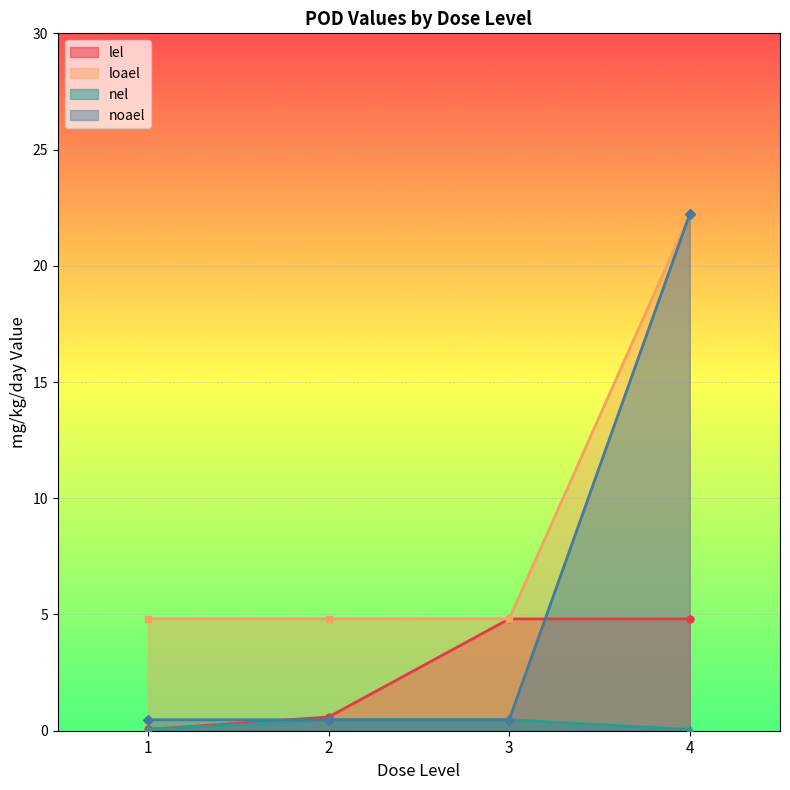

Is it true that nel equals 0.1 at 4?

True